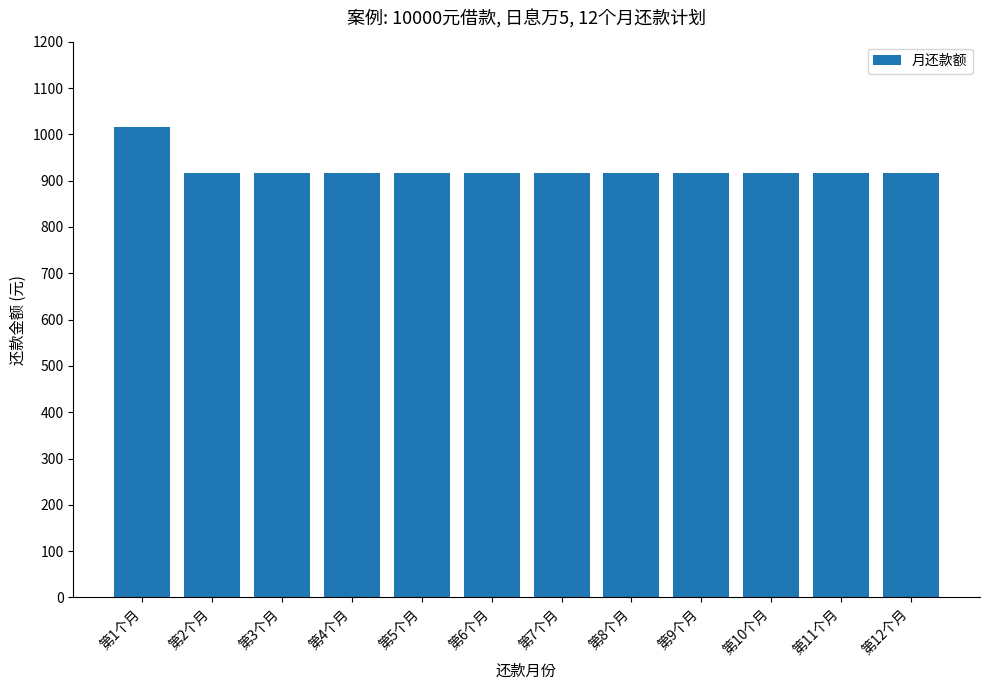

How many bars are there in total?

12